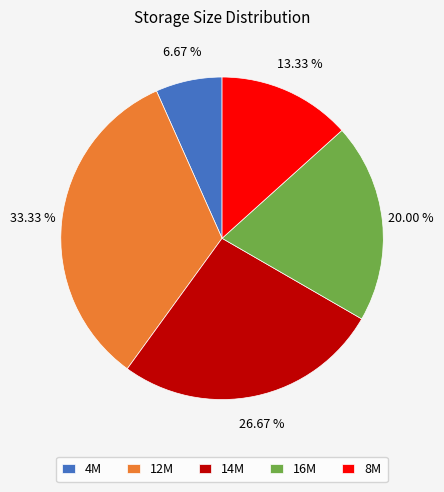

Do 16M and 14M together represent more than half of the pie?

No